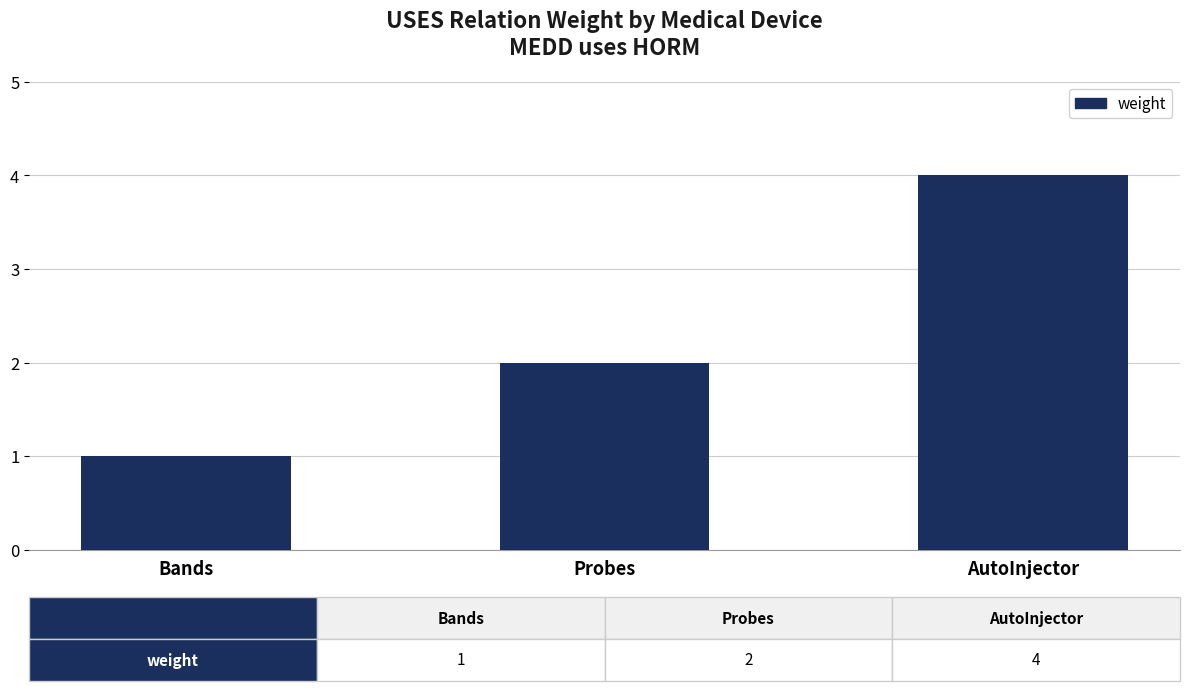

Between AutoInjector and Bands, which is larger?

AutoInjector